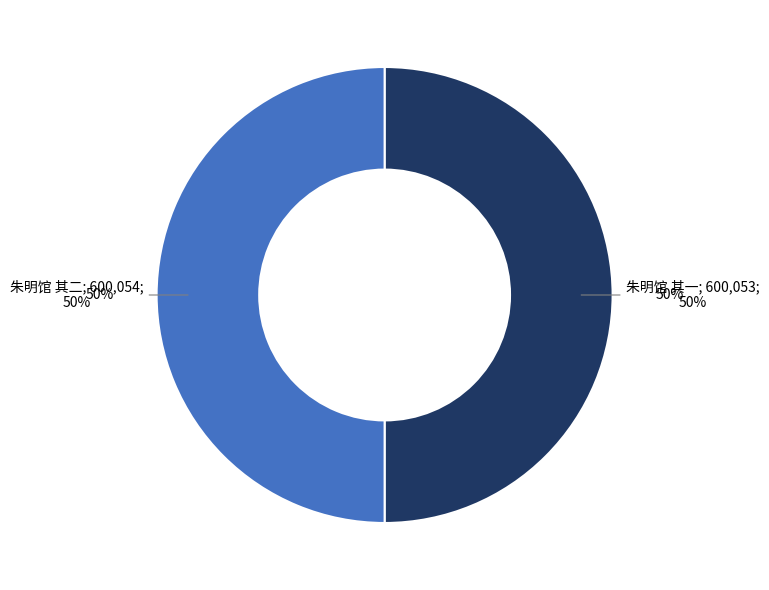

Rank the categories by value from highest to lowest.

朱明馆 其二, 朱明馆 其一